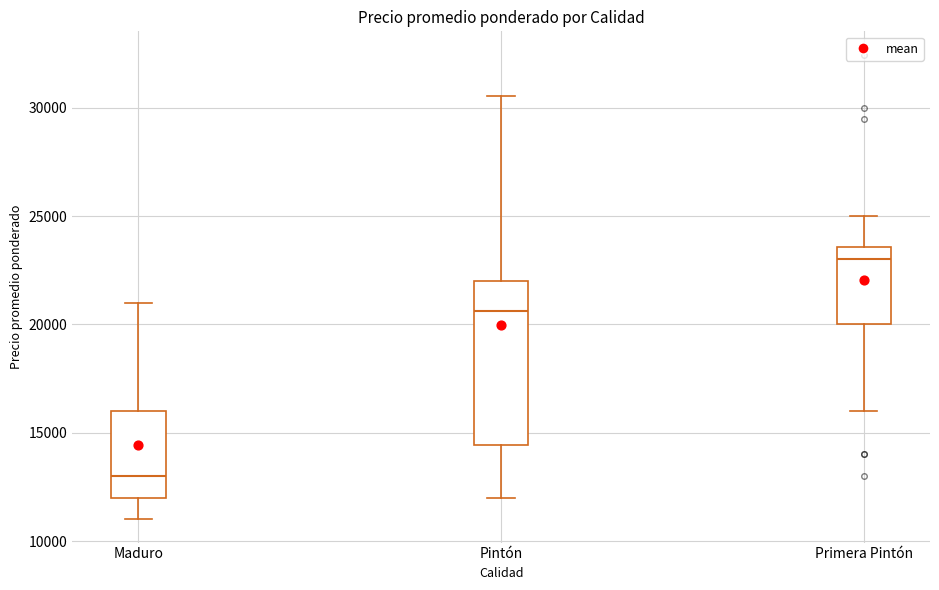

Which box's median line is the lowest?

Maduro